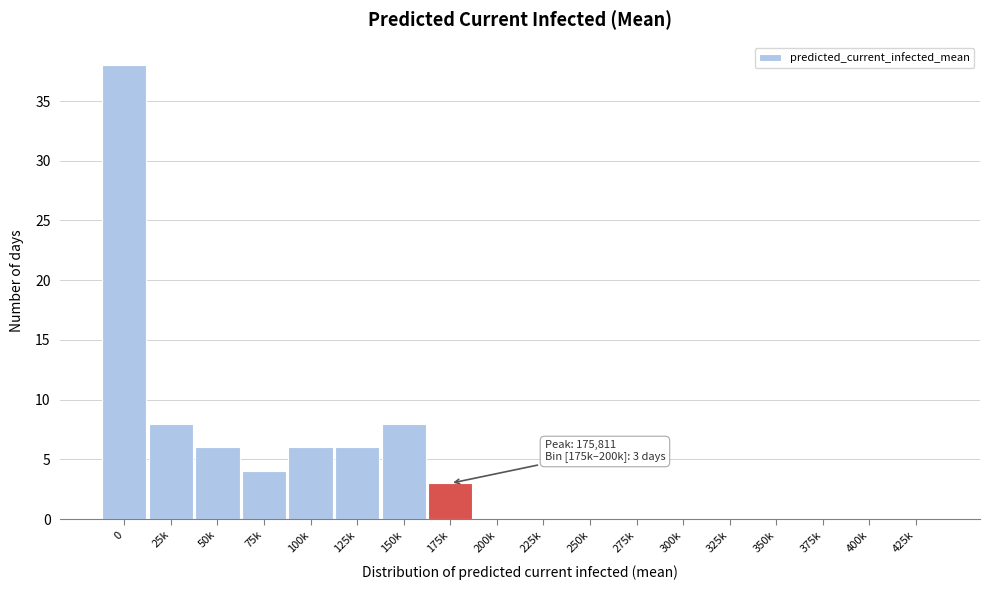

Reading left to right, list all the values displayed in this chart.

0=38	25k=8	50k=6	75k=4	100k=6	125k=6	150k=8	175k=3	200k=0	225k=0	250k=0	275k=0	300k=0	325k=0	350k=0	375k=0	400k=0	425k=0